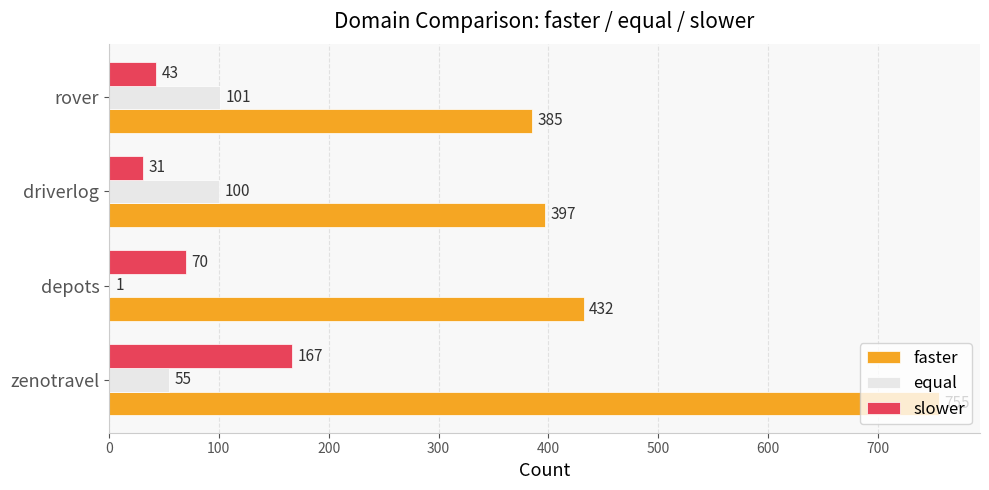

What is the sum of the equal values at depots and rover?

102